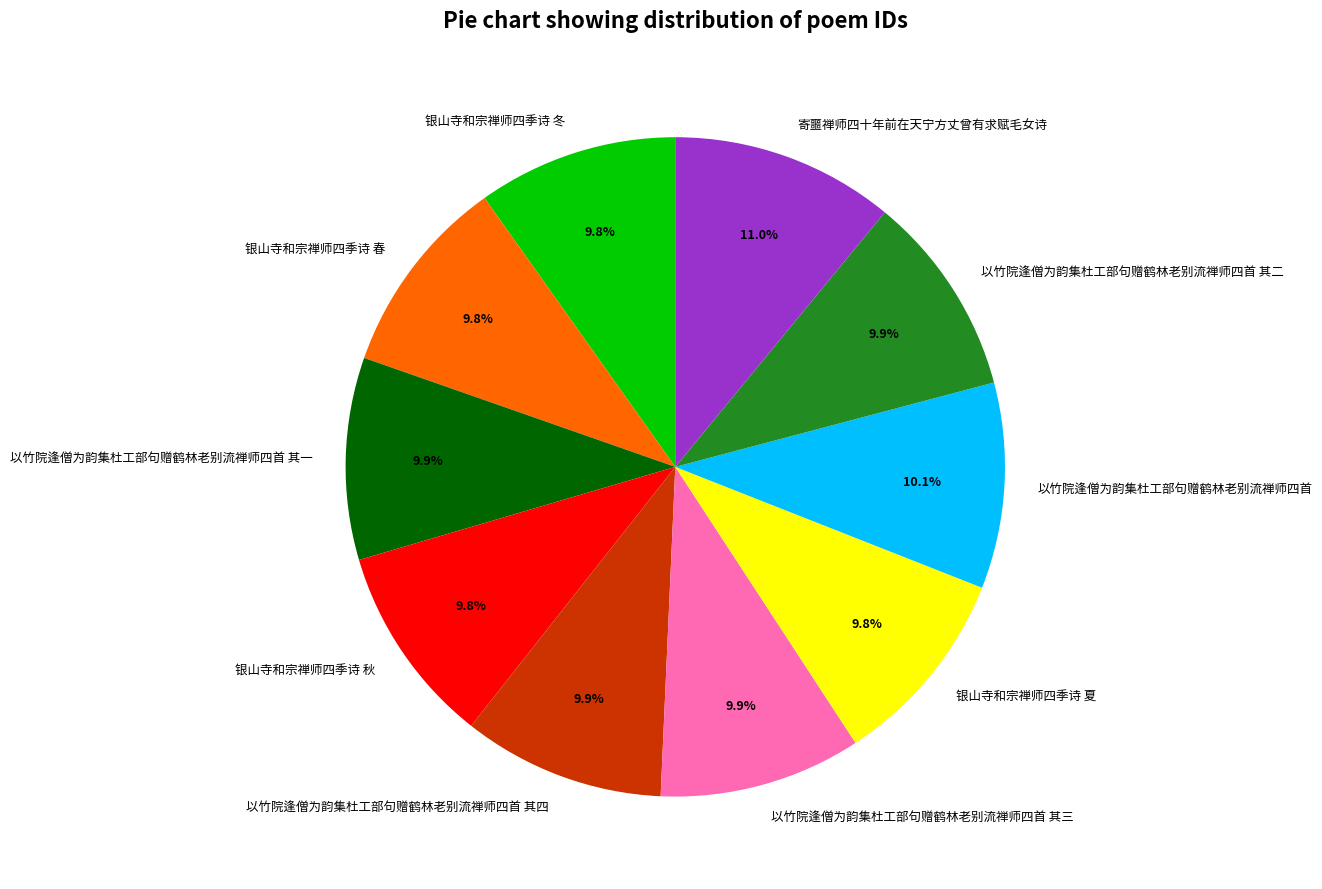

Is there a majority slice in this chart?

No